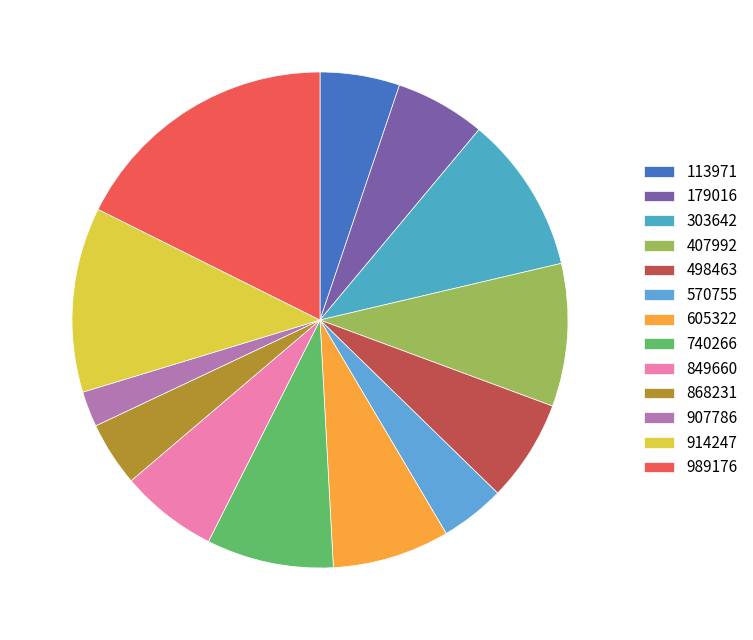

To the nearest percent, what percentage of the pie is 498463?

7%